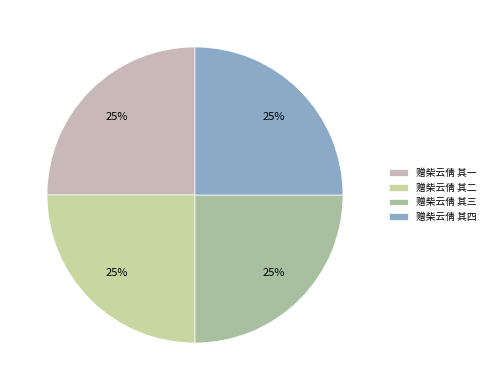

What portion of the pie excludes 赠柴云倩 其一?

75.0%